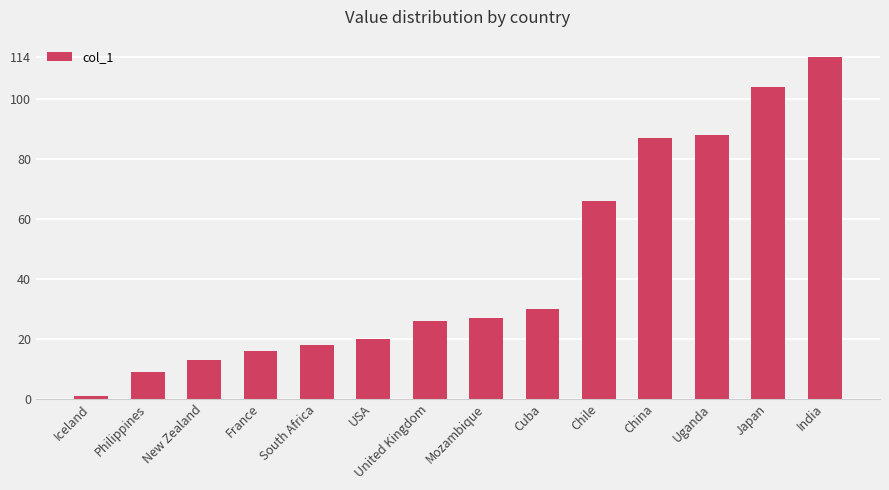

List the labels in order of value, largest first.

India, Japan, Uganda, China, Chile, Cuba, Mozambique, United Kingdom, USA, South Africa, France, New Zealand, Philippines, Iceland